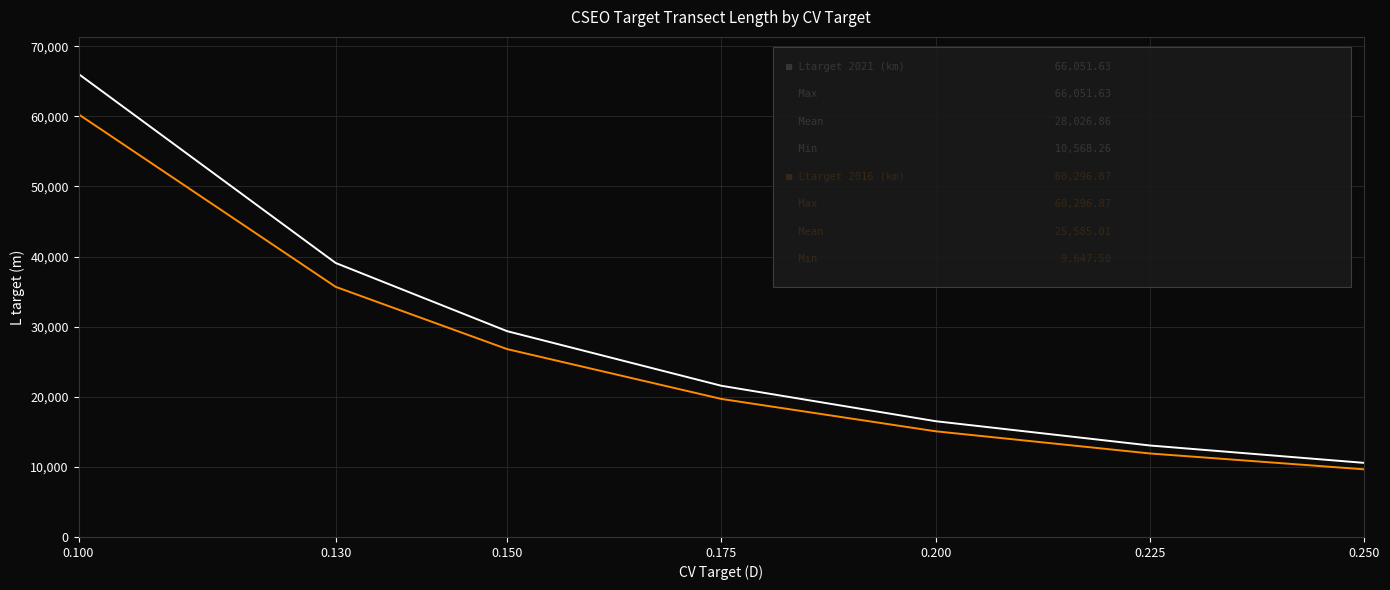

Which category has the lowest value across all series?

0.250